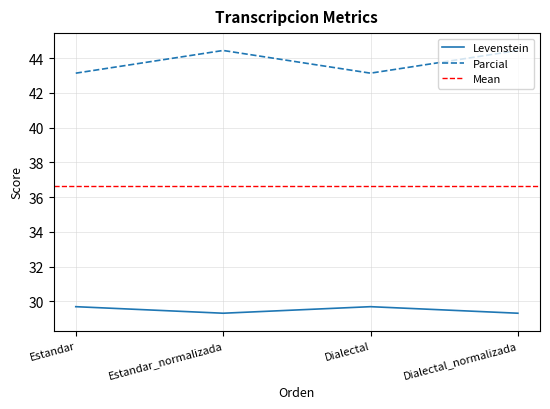

Rank the series by their average value, from lowest to highest.

Levenstein, Parcial